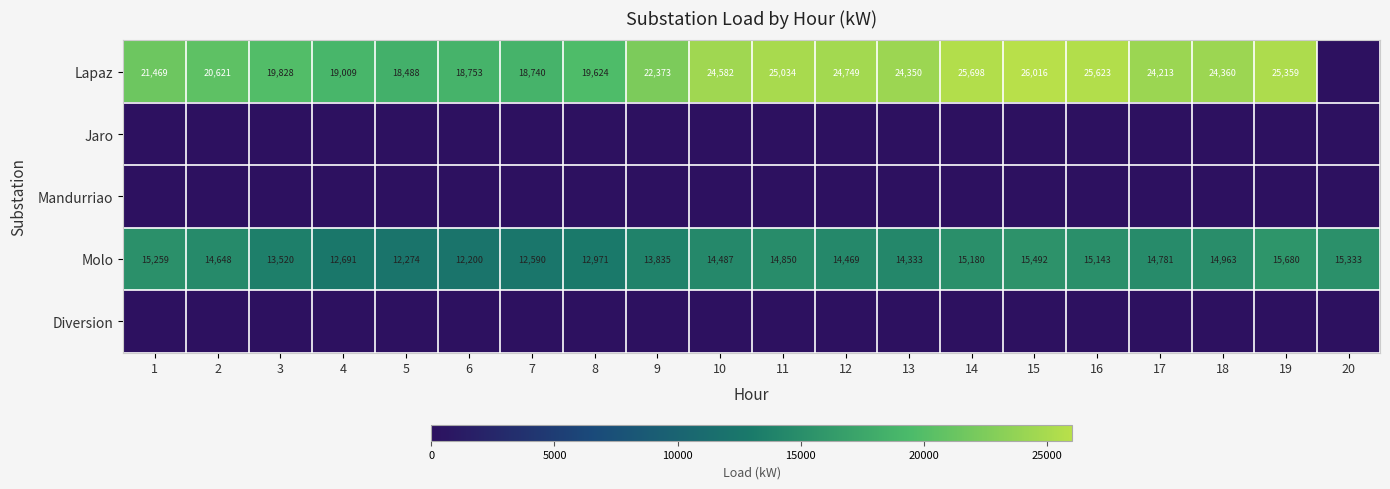

At which category is the sum across all series the highest?

15